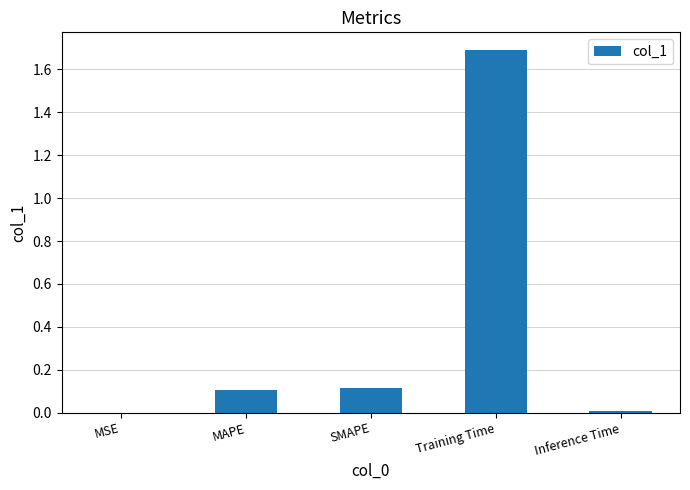

What is the greatest value displayed?

1.7